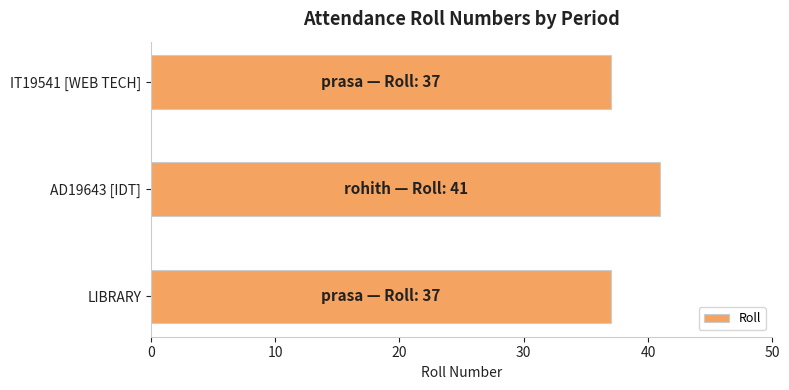

True or false: the data shows 13 at IT19541 [WEB TECH].

False